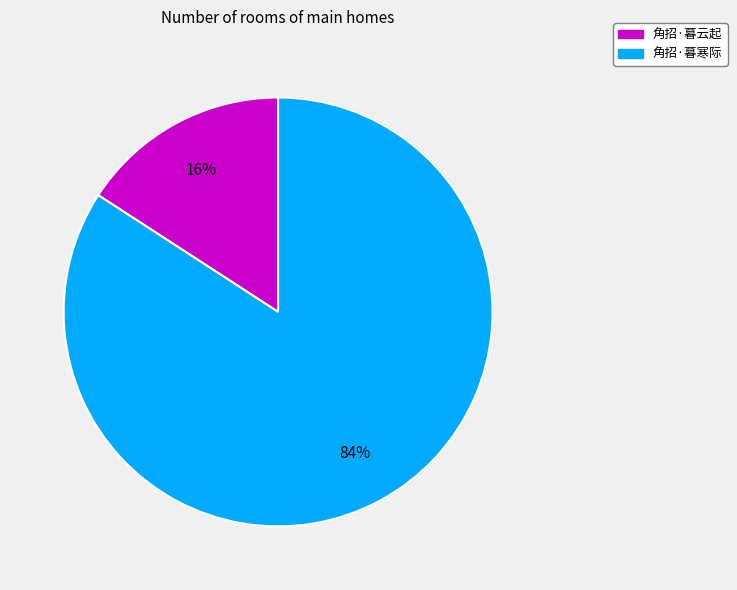

To the nearest percent, what is the average slice percentage?

50%